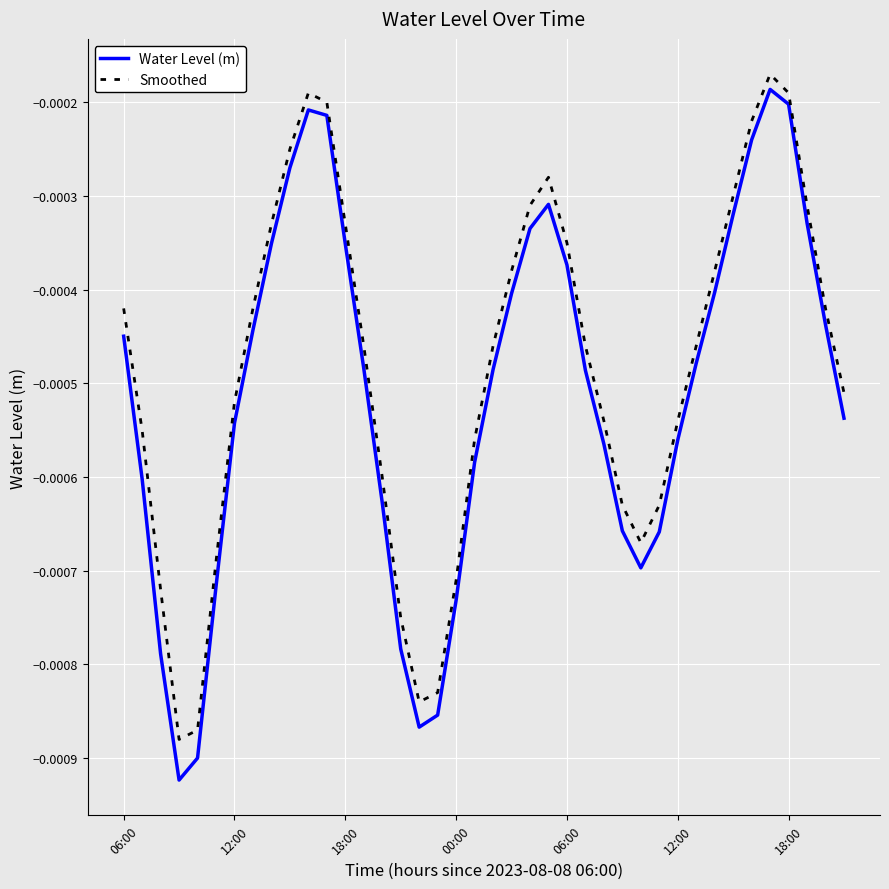

Which series has the widest spread of values?

Water Level (m)